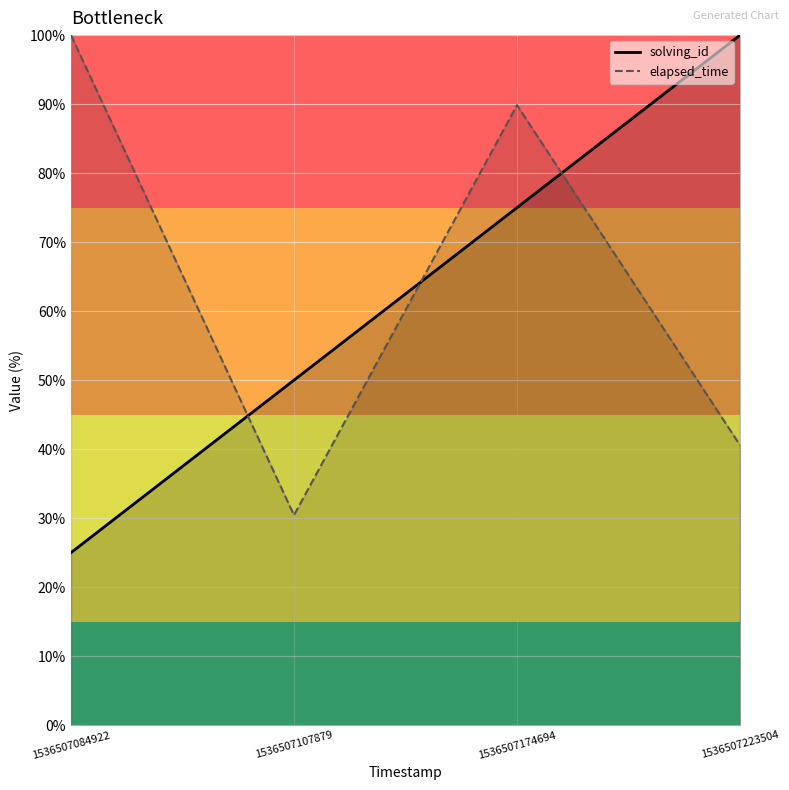

What value does the elapsed_time series have at 1536507084922?

100.0